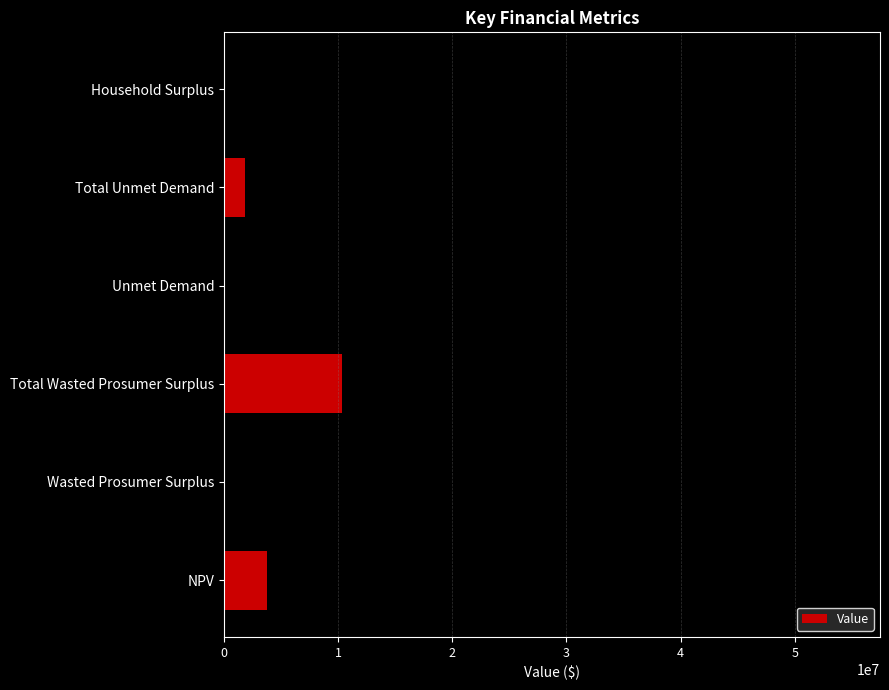

What is the average value?

13829333.5